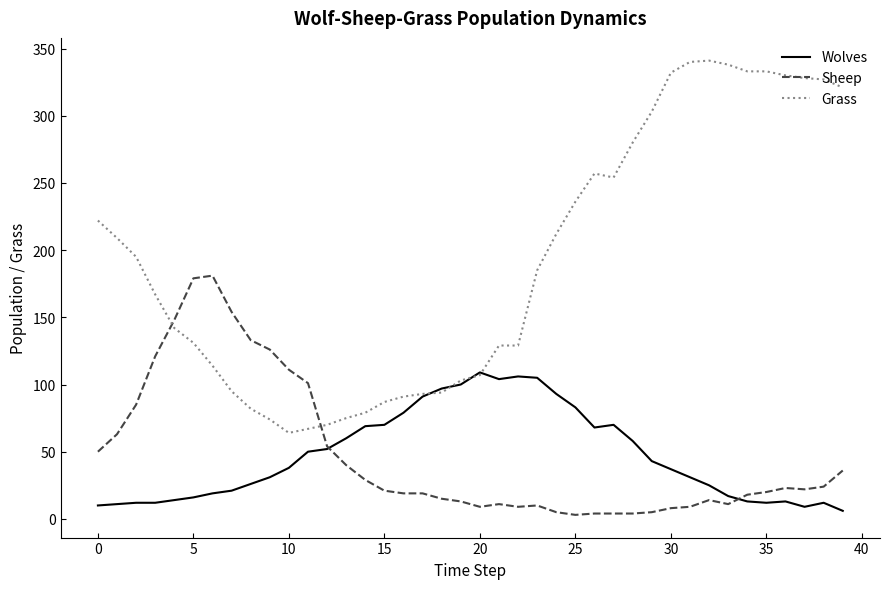

Which series has the largest total across all categories?

Grass